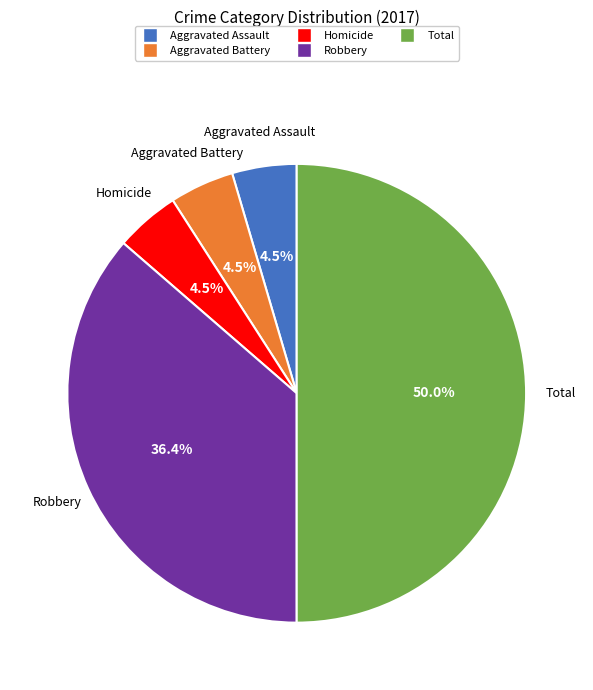

Which category has the biggest portion of the pie?

Total